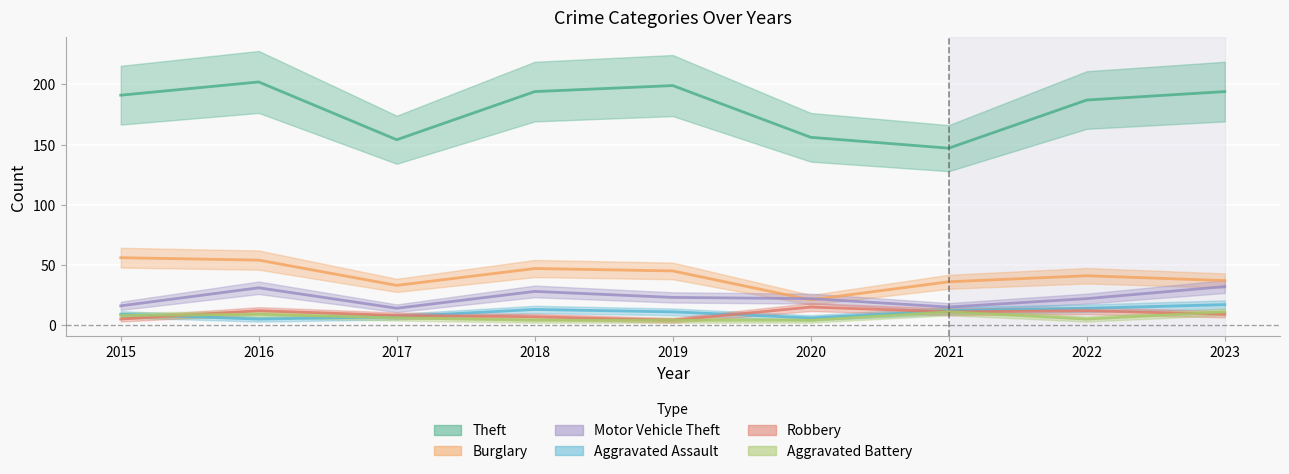

True or false: Motor Vehicle Theft has a value of 4 at 2017.

False